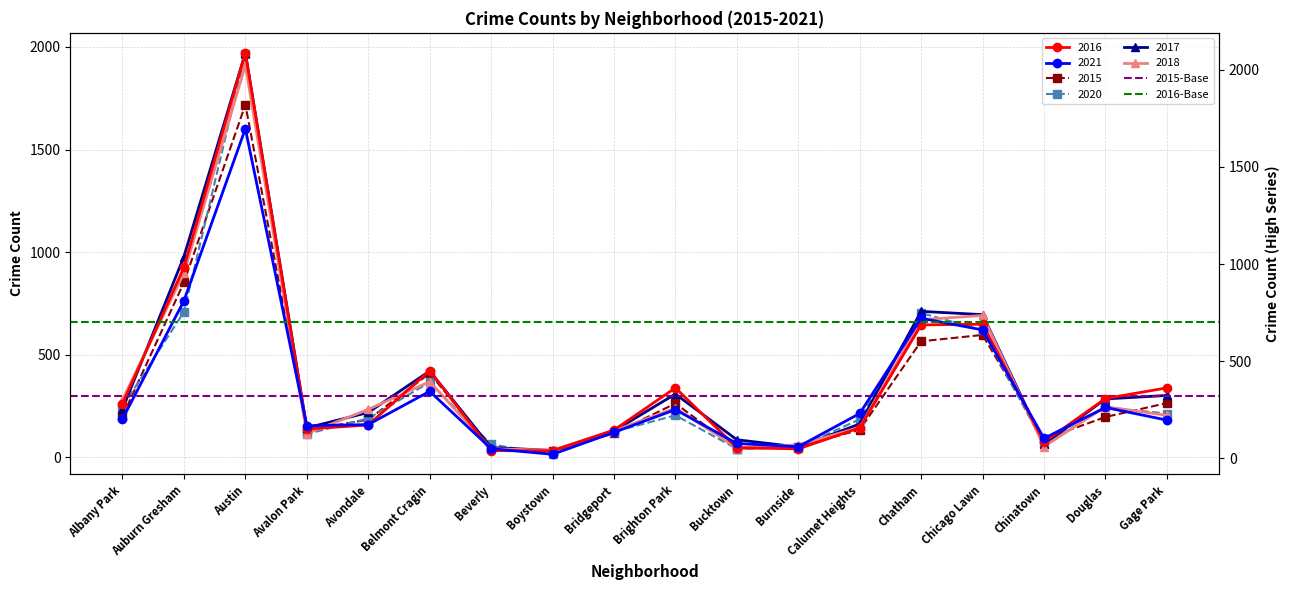

True or false: 2015-Base has a value of 188 at Albany Park.

False